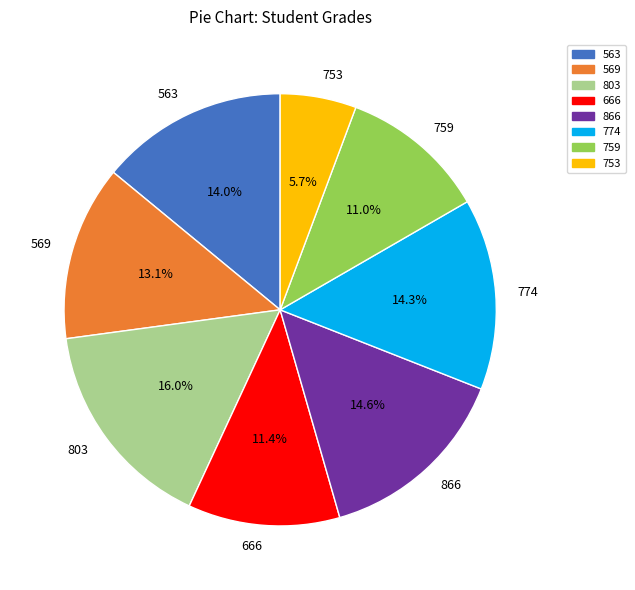

What is the total percentage of 666 and 569?

24.5%